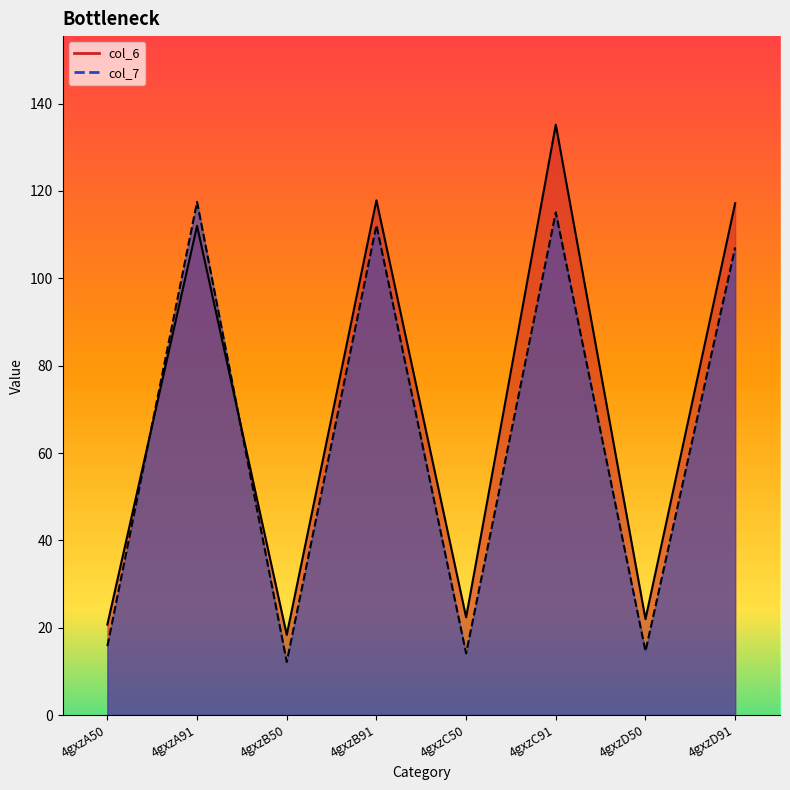

What is the minimum value for col_6?

18.4